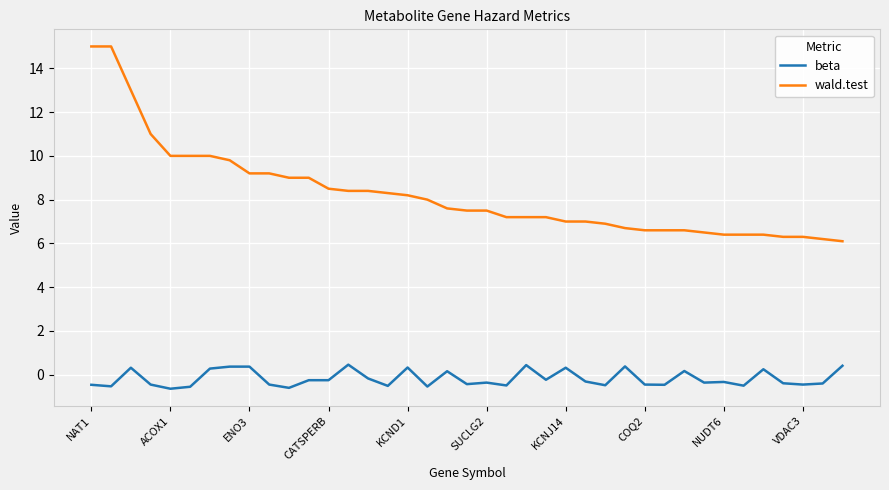

True or false: beta has more than 2 interior local peaks.

True